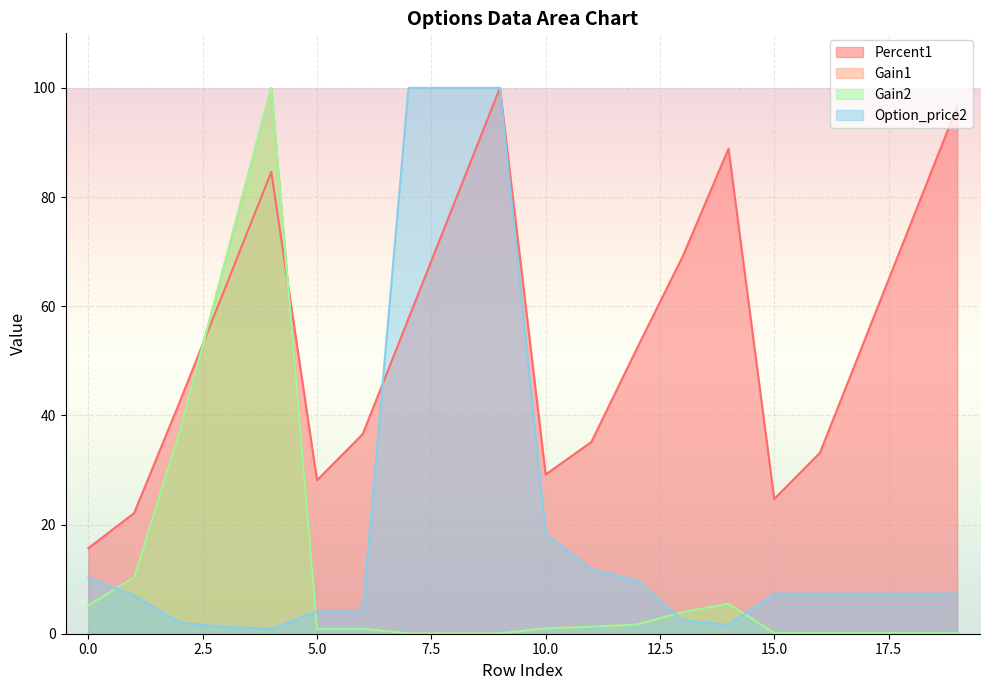

How many categories are shown in the chart?

20